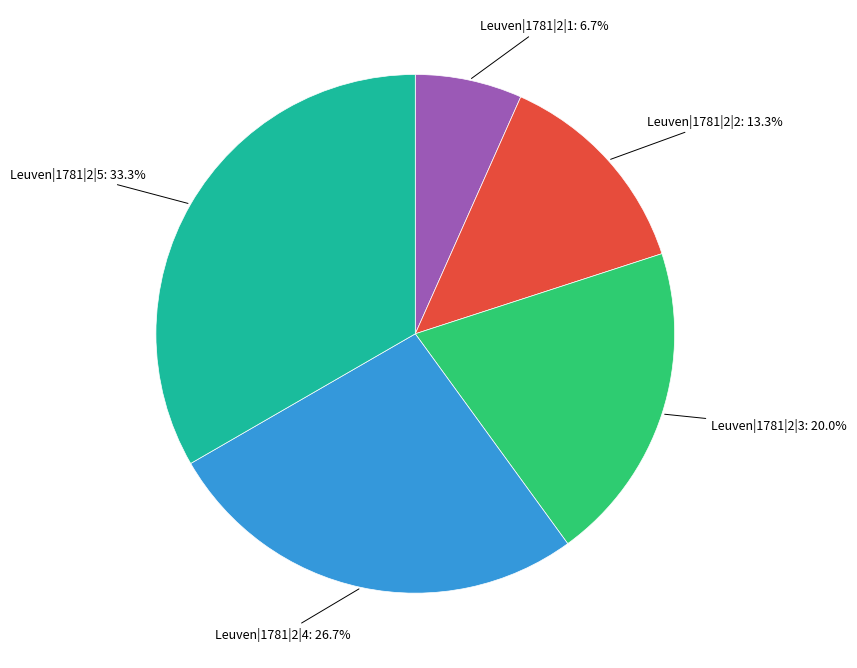

Does any single category account for the majority?

No